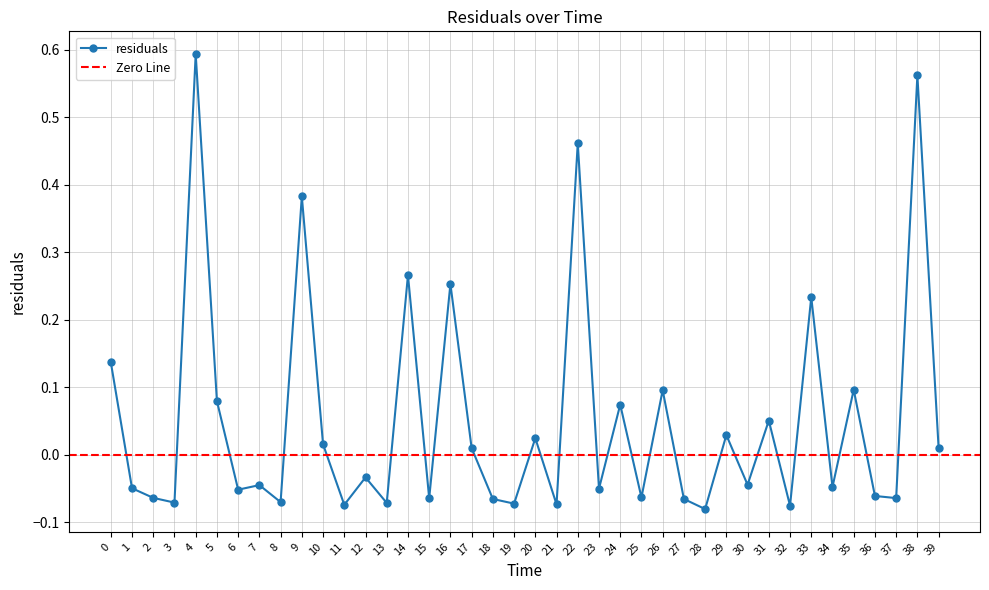

Reading left to right, extract all data points from this chart.

0.1	-0.0	-0.1	-0.1	0.6	0.1	-0.1	-0.0	-0.1	0.4	0.0	-0.1	-0.0	-0.1	0.3	-0.1	0.3	0.0	-0.1	-0.1	0.0	-0.1	0.5	-0.0	0.1	-0.1	0.1	-0.1	-0.1	0.0	-0.0	0.1	-0.1	0.2	-0.0	0.1	-0.1	-0.1	0.6	0.0